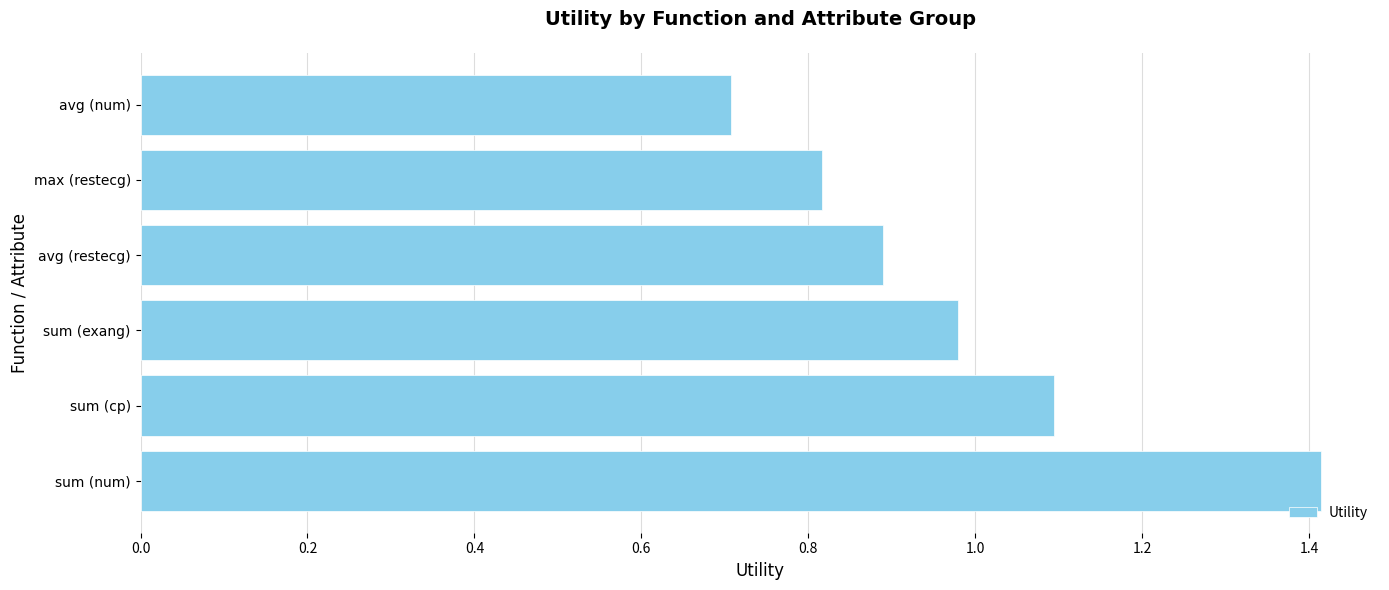

List the labels in order of value, largest first.

sum (num), sum (cp), sum (exang), avg (restecg), max (restecg), avg (num)